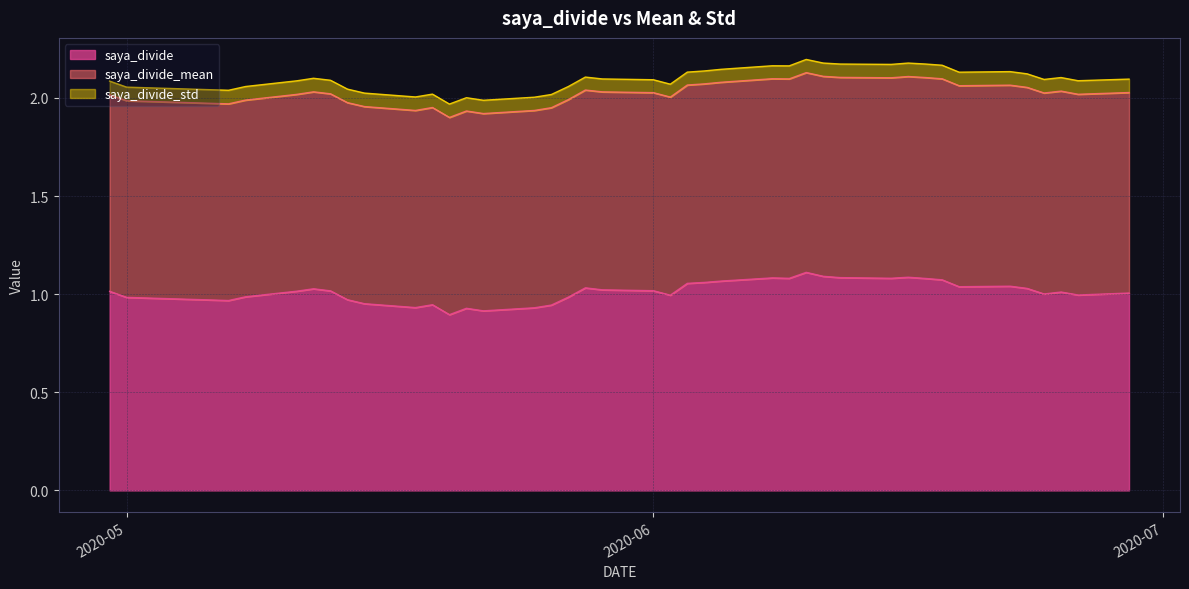

Which has a higher value, 2020-06-18 or 2020-05-08?

2020-06-18